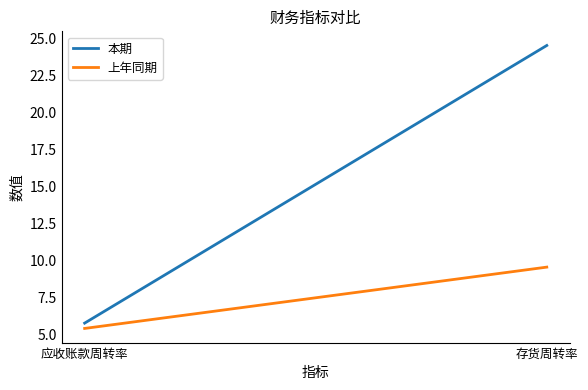

What is the label of the 2nd point from the right?

应收账款周转率